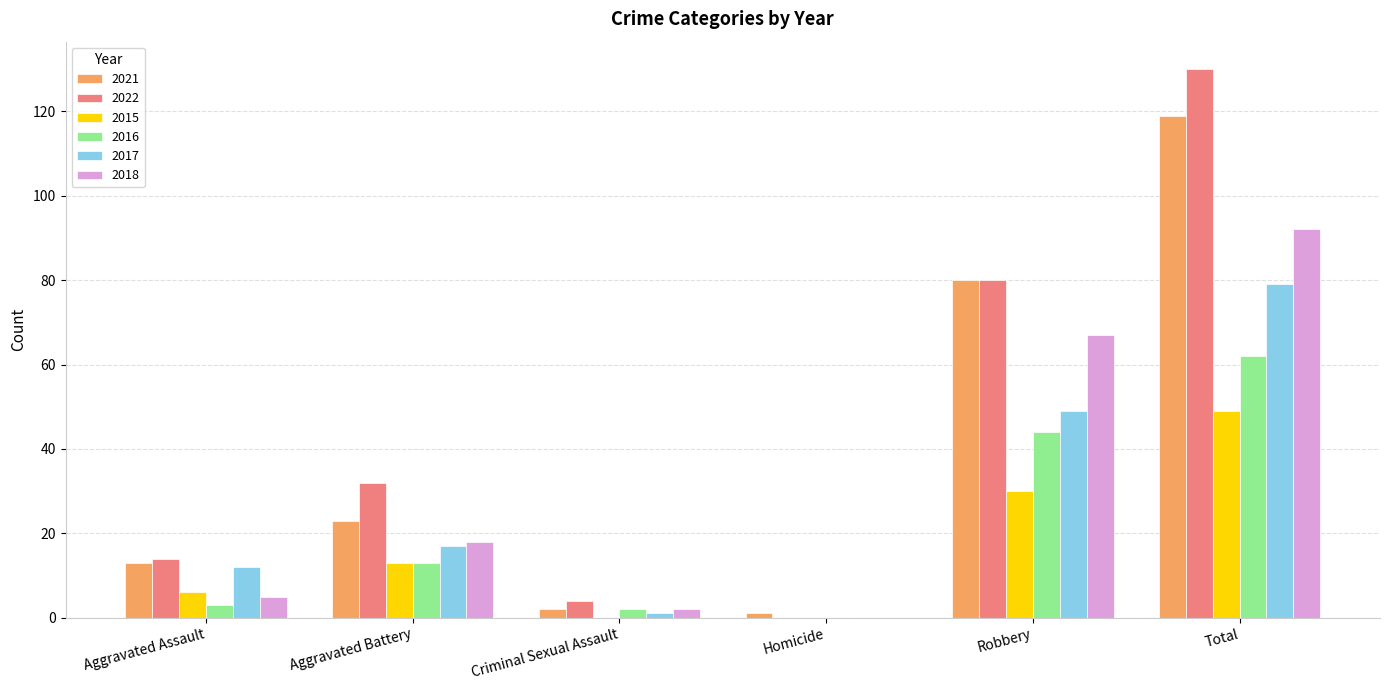

Where is 2021 nearest to the value 60?

Robbery